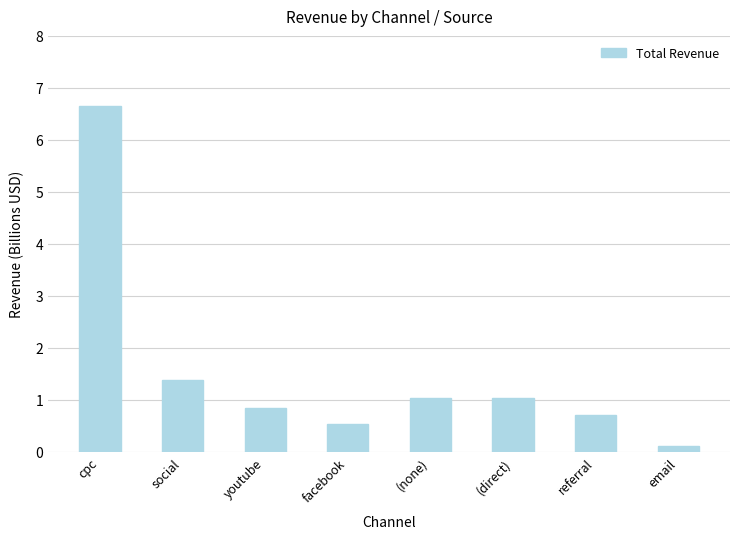

Where is the data nearest to the value 3?

social